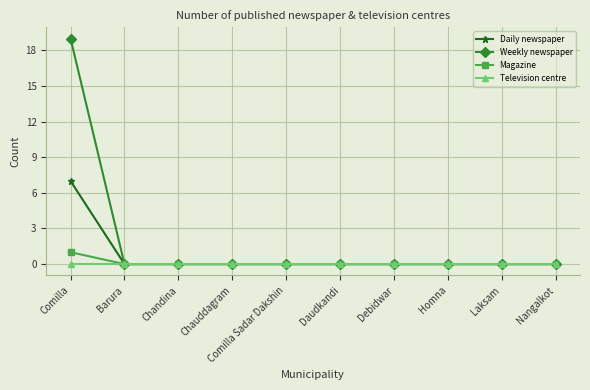

Reading left to right, list all the values displayed in this chart.

Daily newspaper: Comilla=7	Barura=0	Chandina=0	Chauddagram=0	Comilla Sadar Dakshin=0	Daudkandi=0	Debidwar=0	Homna=0	Laksam=0	Nangalkot=0
Weekly newspaper: Comilla=19	Barura=0	Chandina=0	Chauddagram=0	Comilla Sadar Dakshin=0	Daudkandi=0	Debidwar=0	Homna=0	Laksam=0	Nangalkot=0
Magazine: Comilla=1	Barura=0	Chandina=0	Chauddagram=0	Comilla Sadar Dakshin=0	Daudkandi=0	Debidwar=0	Homna=0	Laksam=0	Nangalkot=0
Television centre: Comilla=0	Barura=0	Chandina=0	Chauddagram=0	Comilla Sadar Dakshin=0	Daudkandi=0	Debidwar=0	Homna=0	Laksam=0	Nangalkot=0